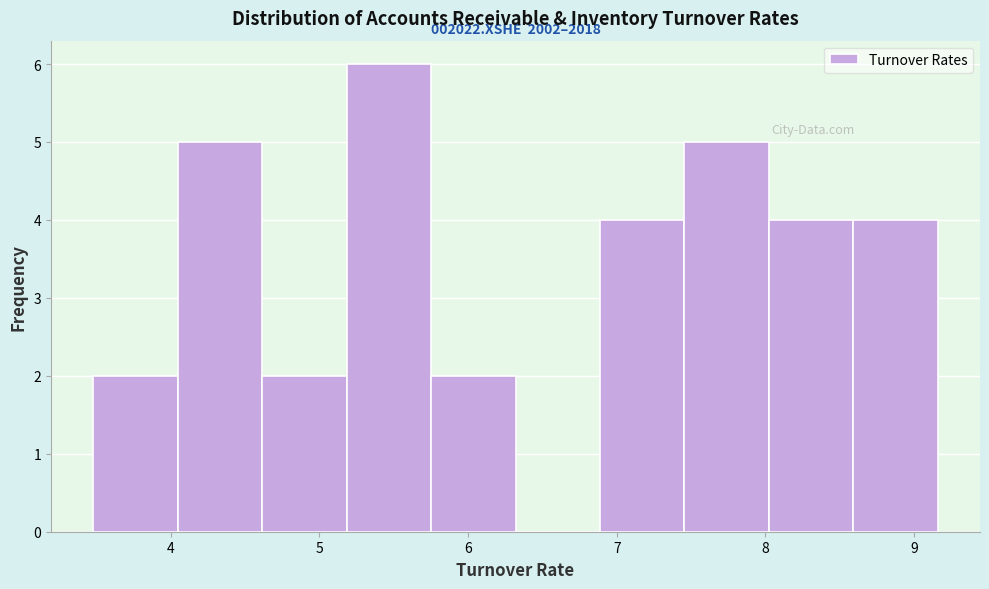

Which range on the x-axis has the tallest bar?

5.2 to 5.8